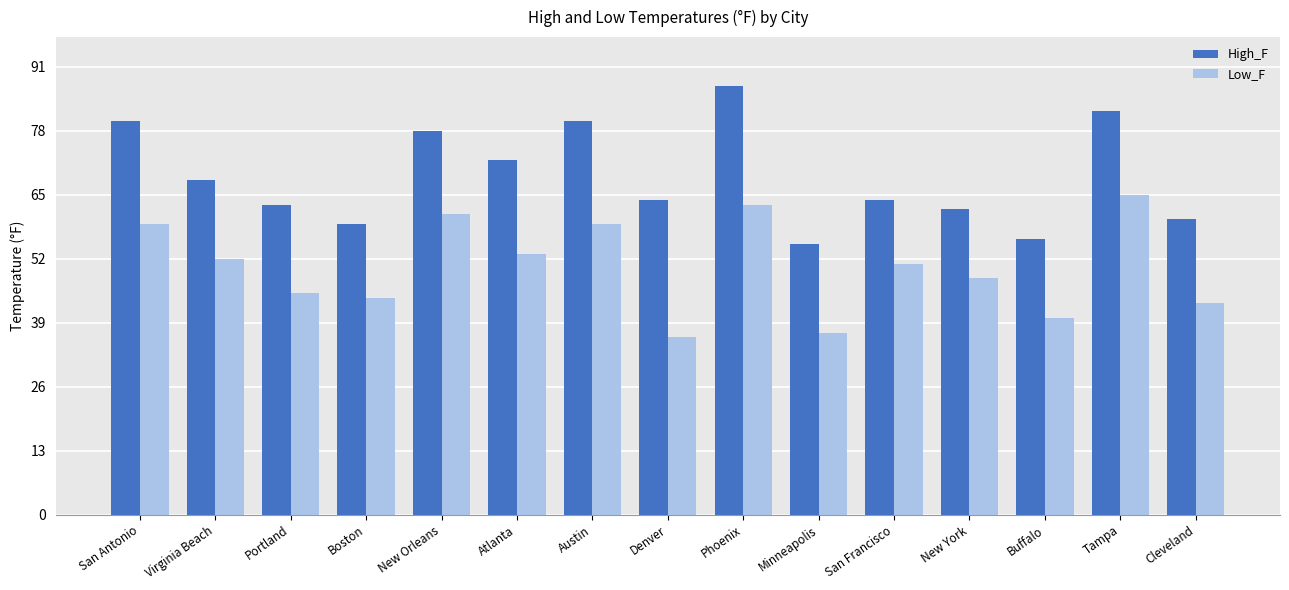

What is the difference between the Low_F values at Tampa and Minneapolis?

28